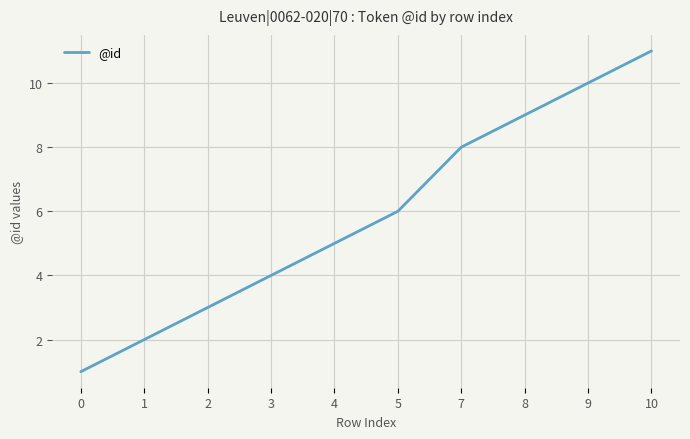

Is this an area chart (filled region under the line)?

No